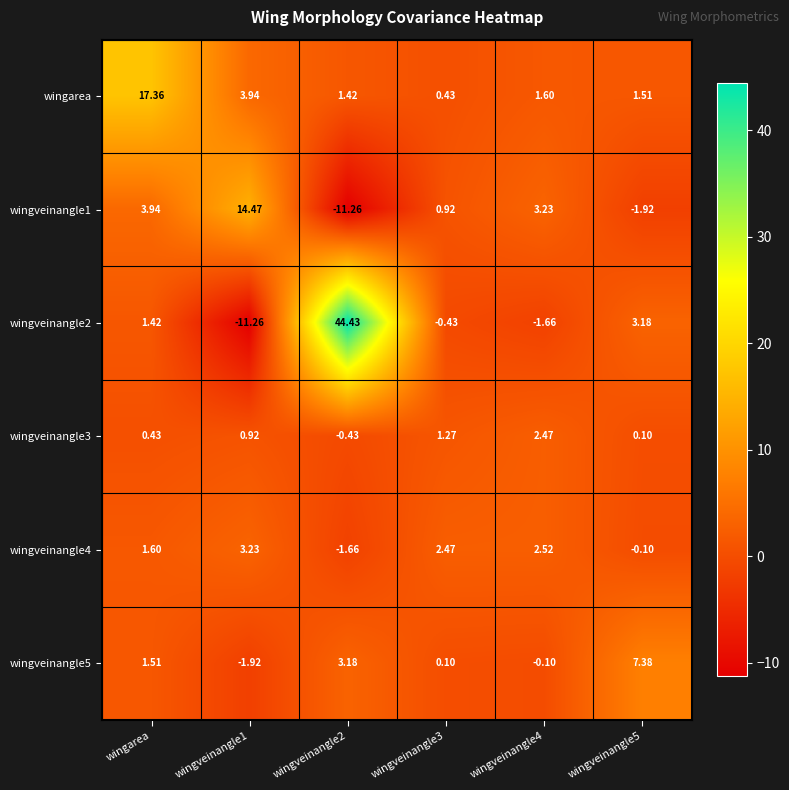

Is the value of wingveinangle3 at wingarea greater than the value of wingveinangle1 at wingveinangle4?

No